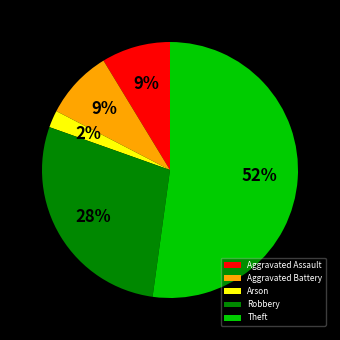

Is there any slice that represents more than half of the pie?

Yes